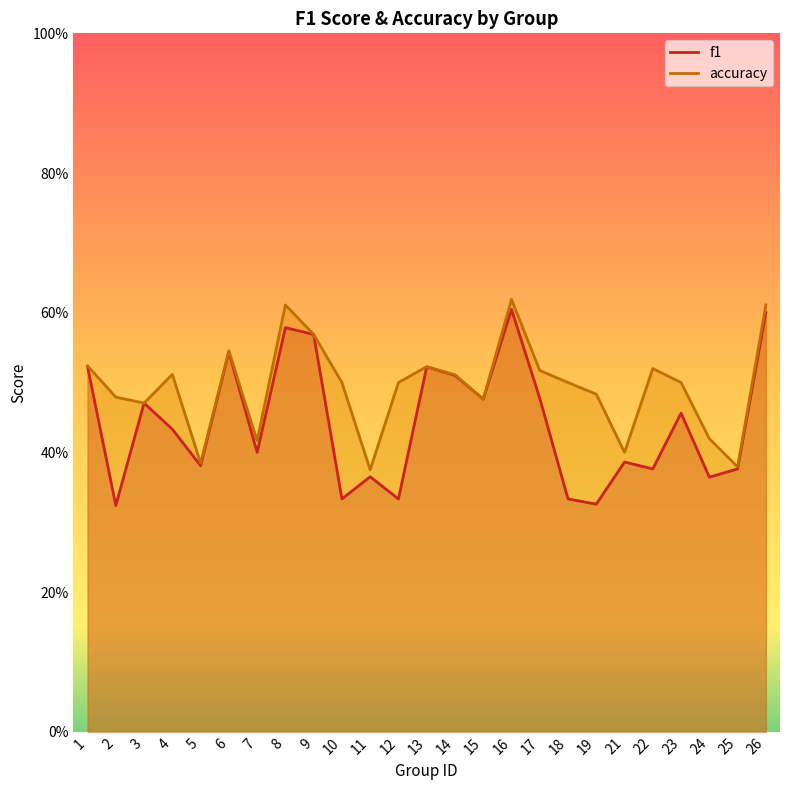

Which series has the largest total across all categories?

accuracy